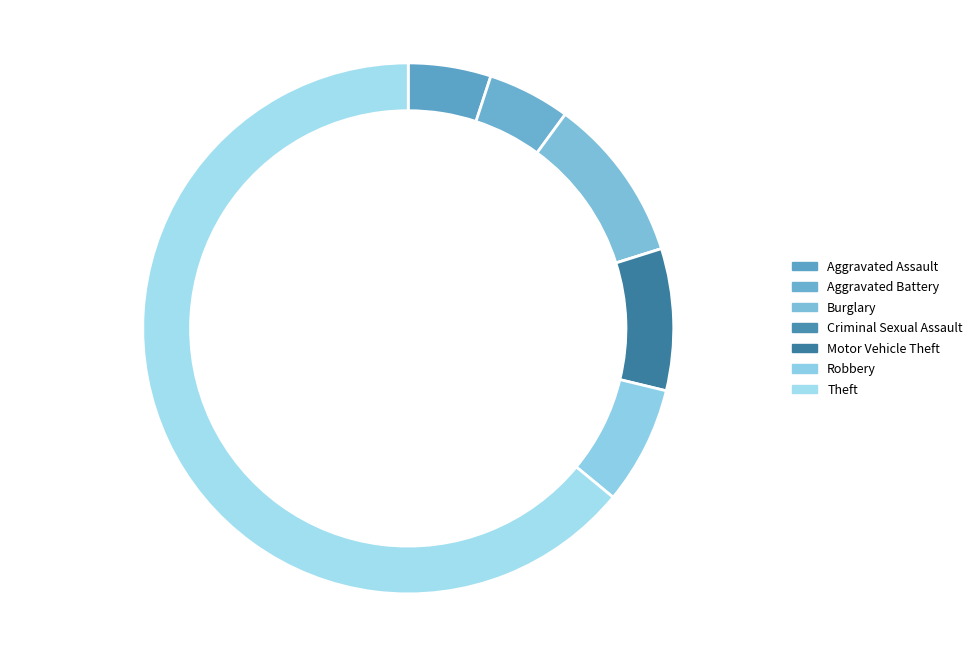

True or false: Aggravated Assault accounts for 18% of the total.

False